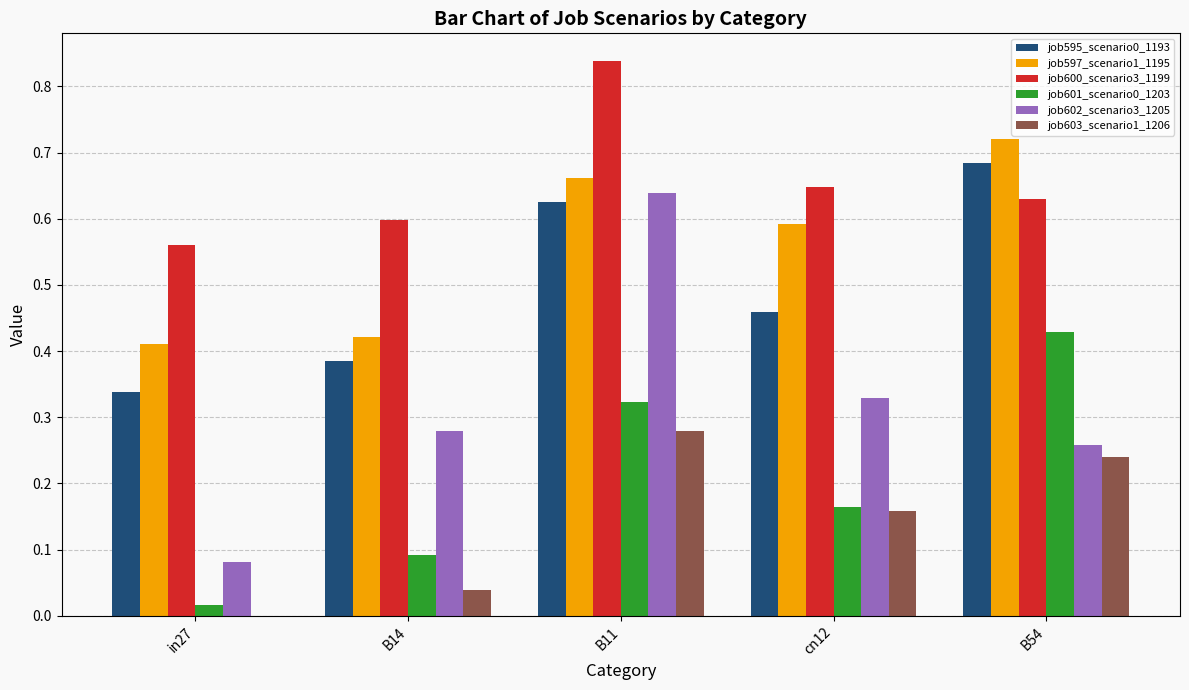

How many groups of bars are there?

5